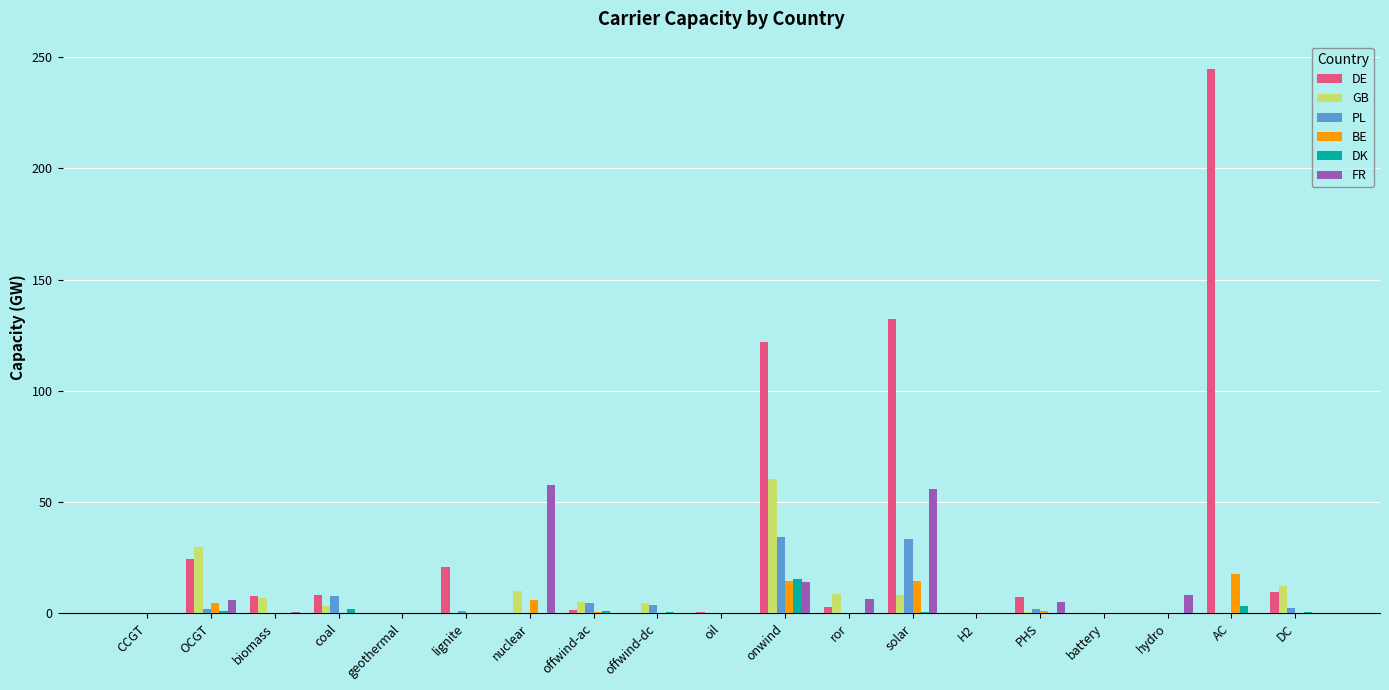

Between OCGT and onwind, which series saw the biggest shift?

DE